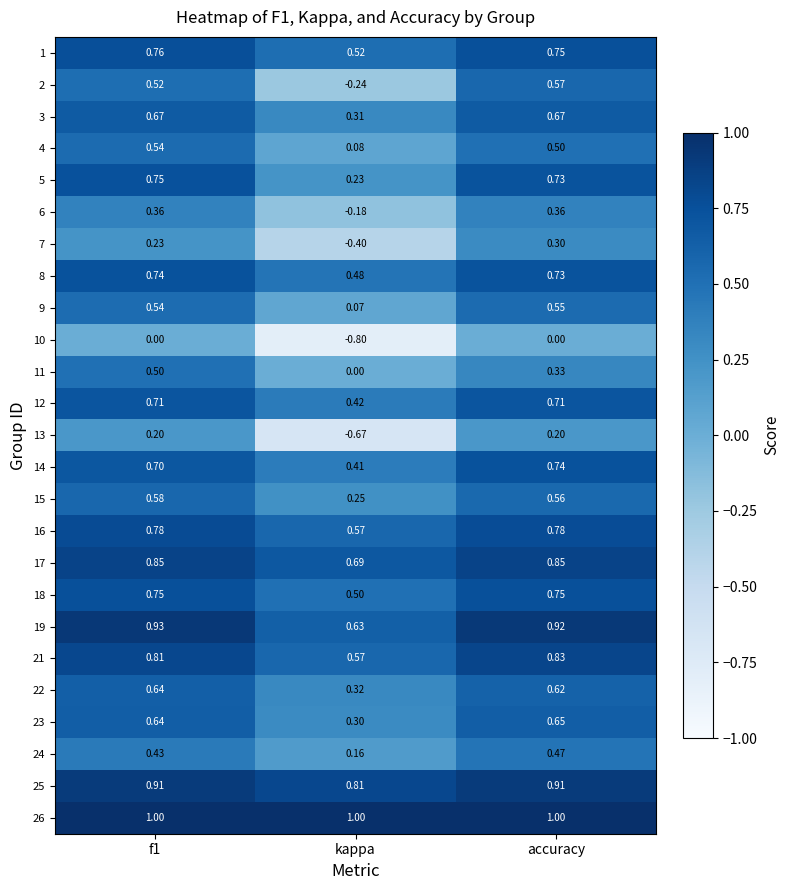

Count the number of data series in this chart.

25